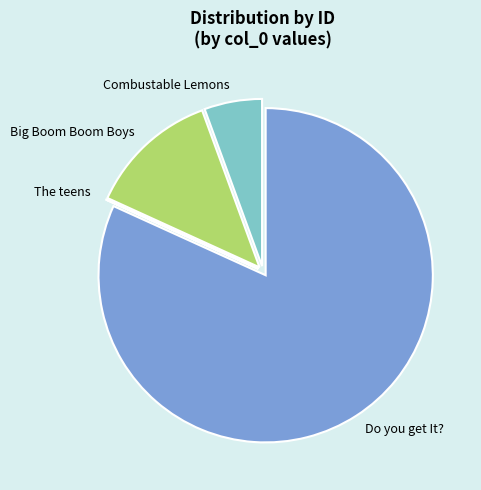

Which slice is the largest?

Do you get It?